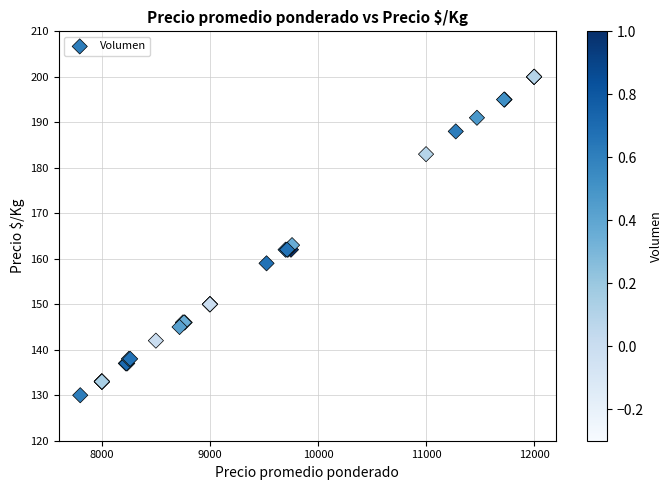

What Y value in the scatter plot is closest to 165?

163